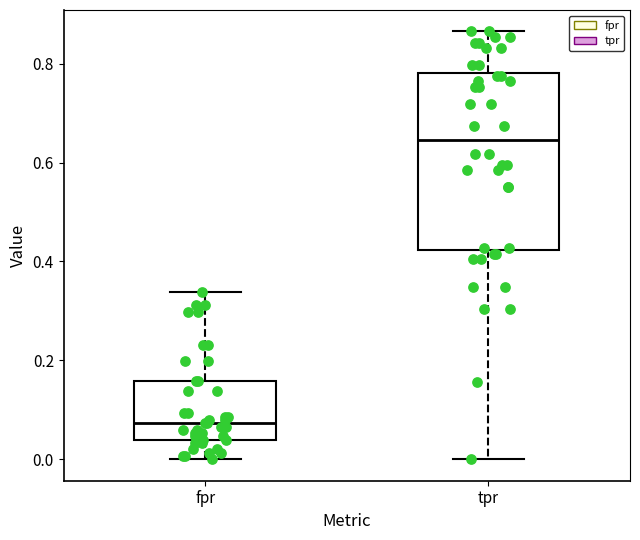

Comparing the boxes themselves (not the whiskers), which one is the tallest?

tpr